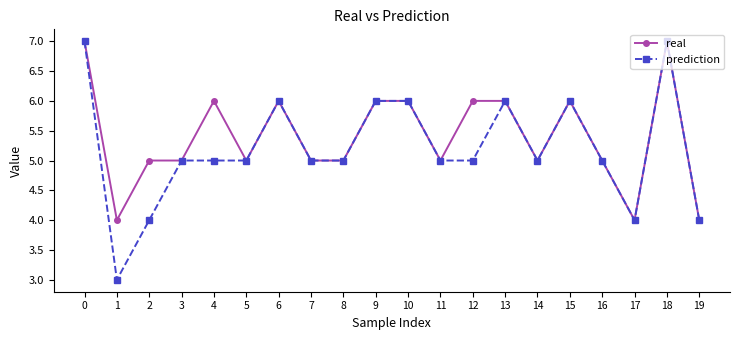

True or false: prediction has a value of 5 at 5.

True